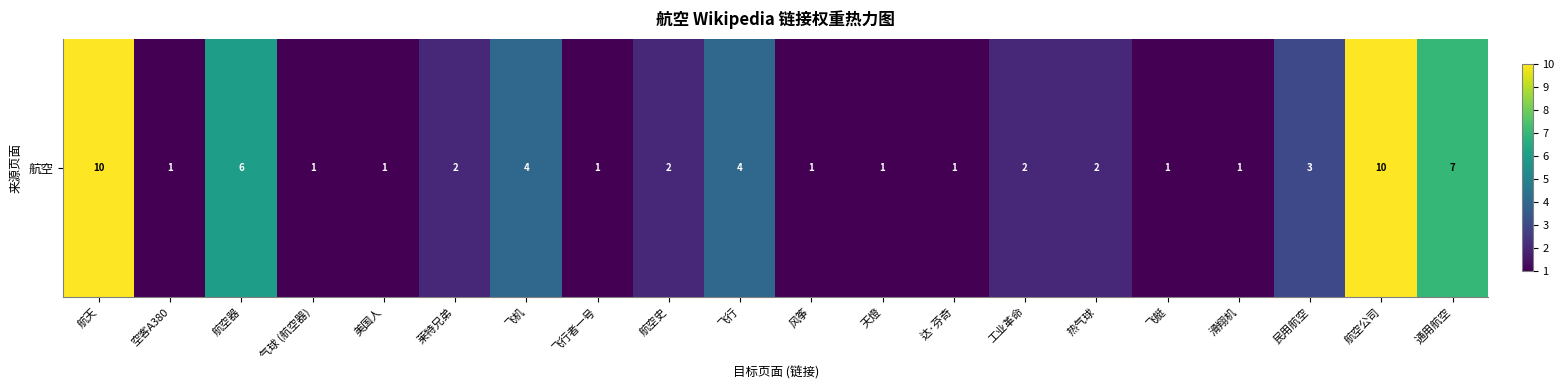

At which label does the data first exceed 2?

航天